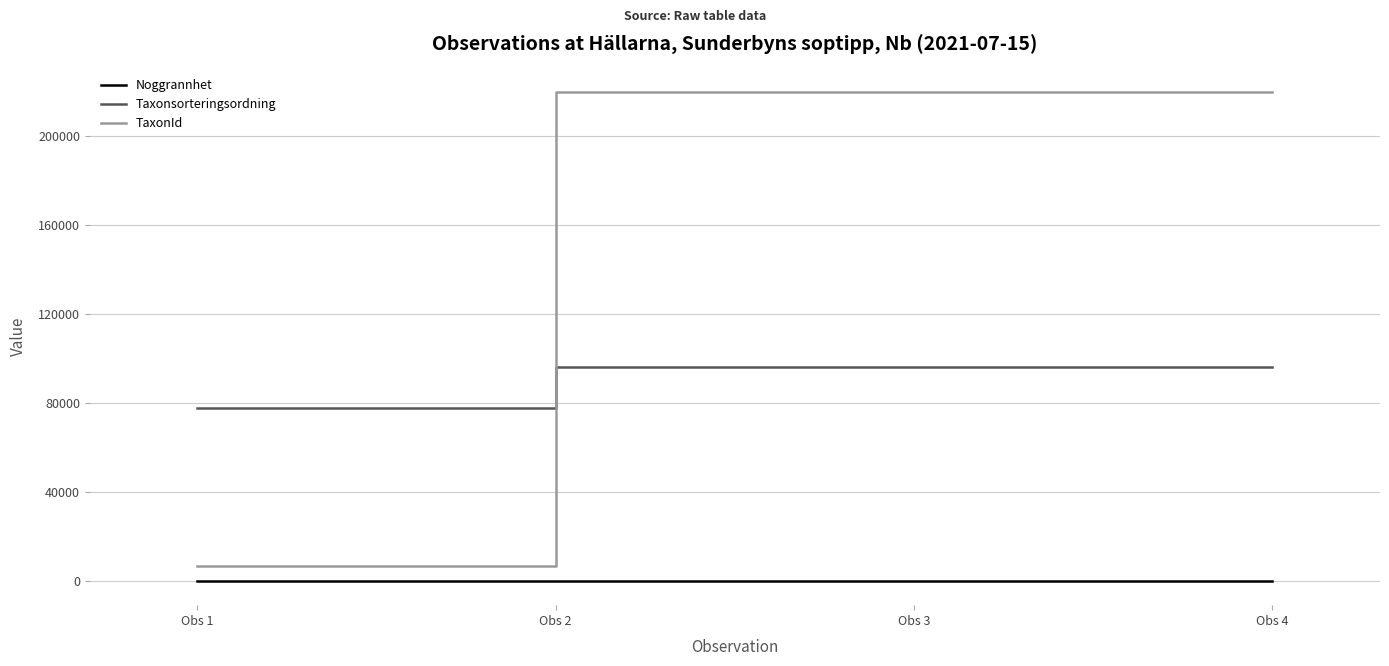

Which series has the largest total across all categories?

TaxonId